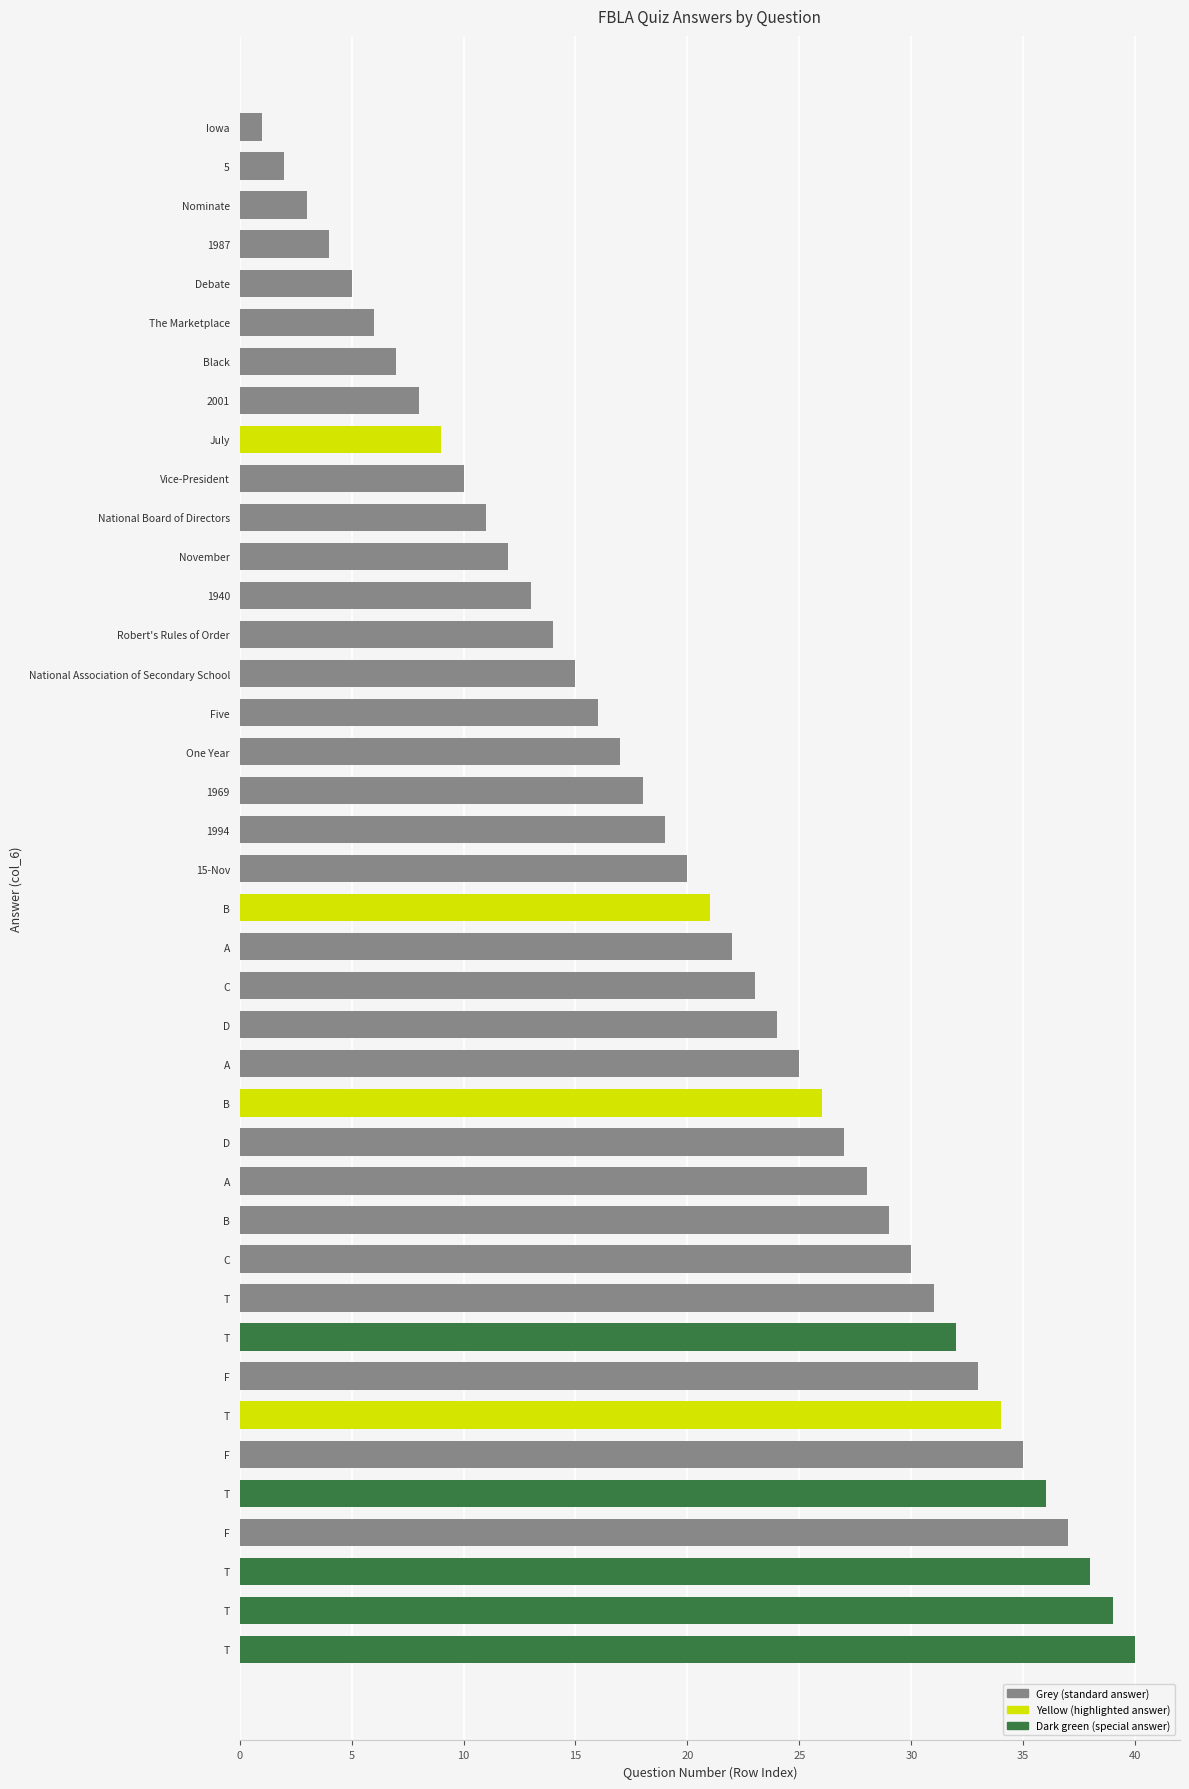

What is the difference between the second highest and minimum values?

38